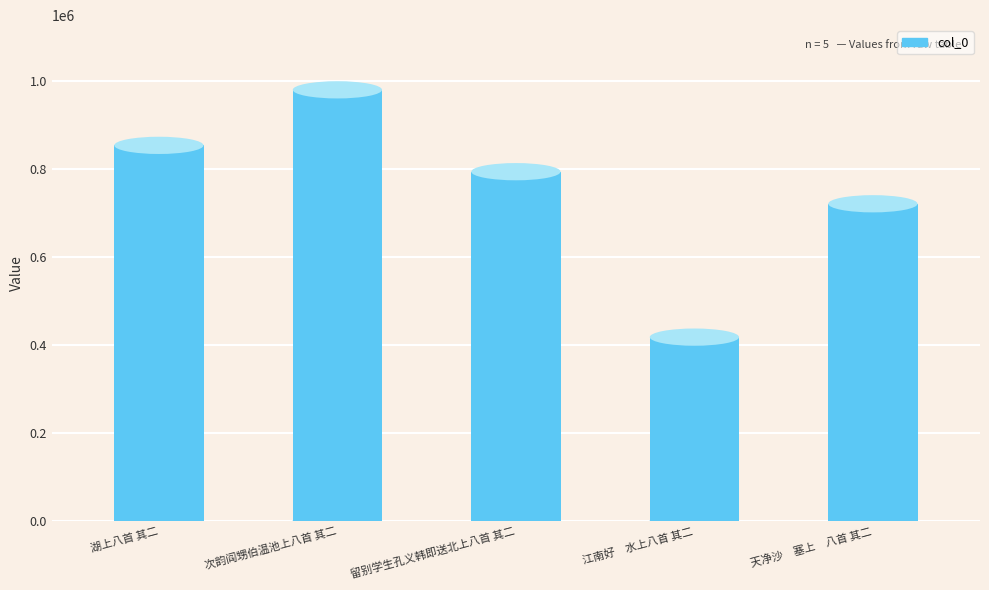

The chart shows a value of 979430 at 次韵阎甥伯温池上八首 其二. True or false?

True